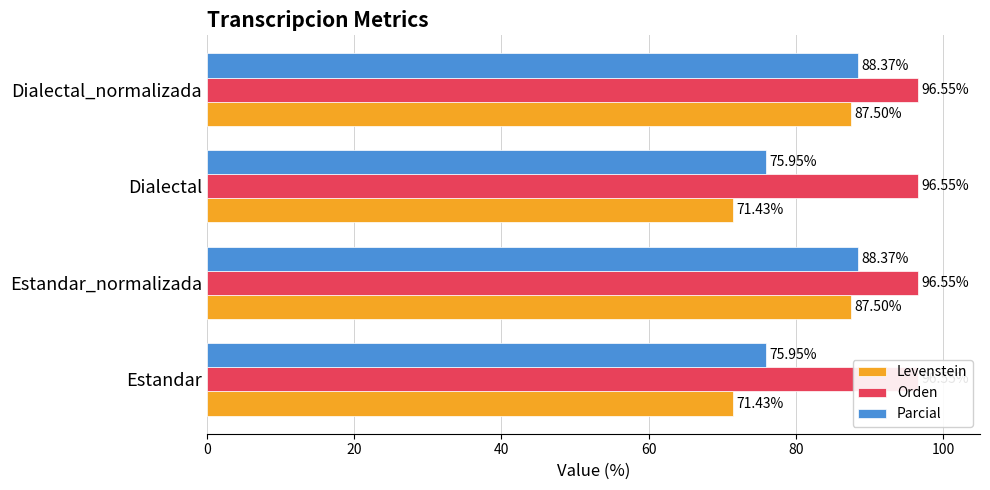

Which series has the largest total across all categories?

Parcial